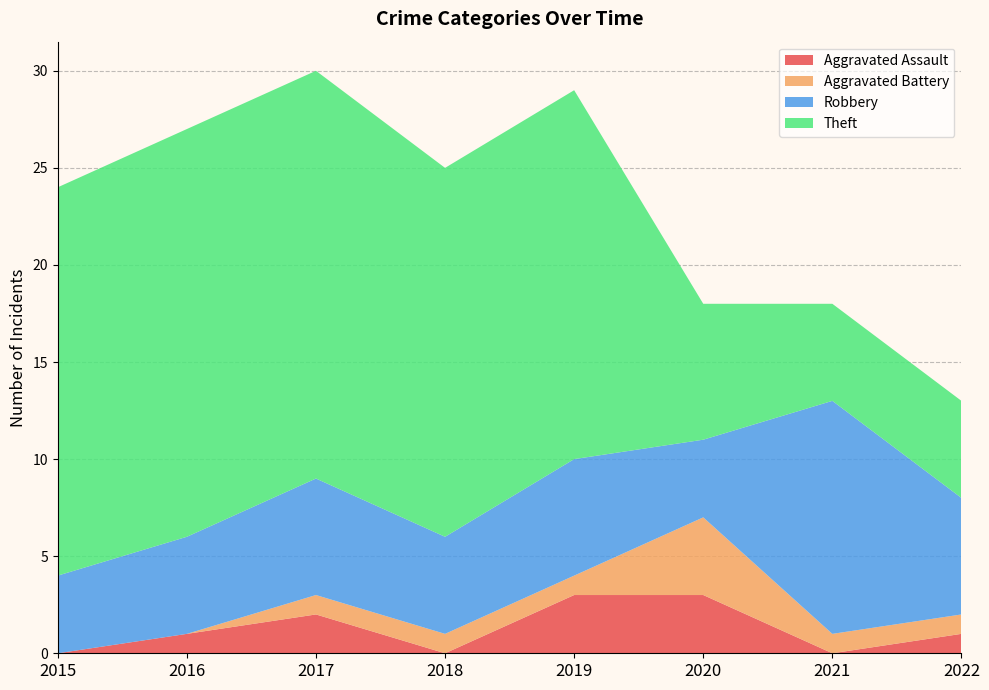

Reading left to right, list all the values displayed in this chart.

Aggravated Assault: 0	1	2	0	3	3	0	1
Aggravated Battery: 0	0	1	1	1	4	1	1
Robbery: 4	5	6	5	6	4	12	6
Theft: 20	21	21	19	19	7	5	5